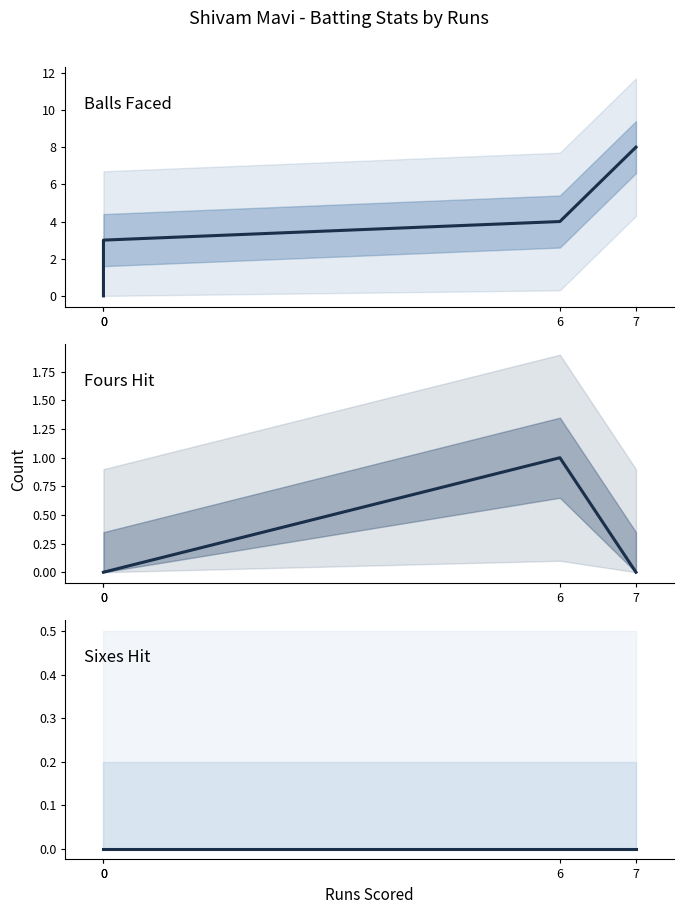

Which series has the largest total across all categories?

Balls